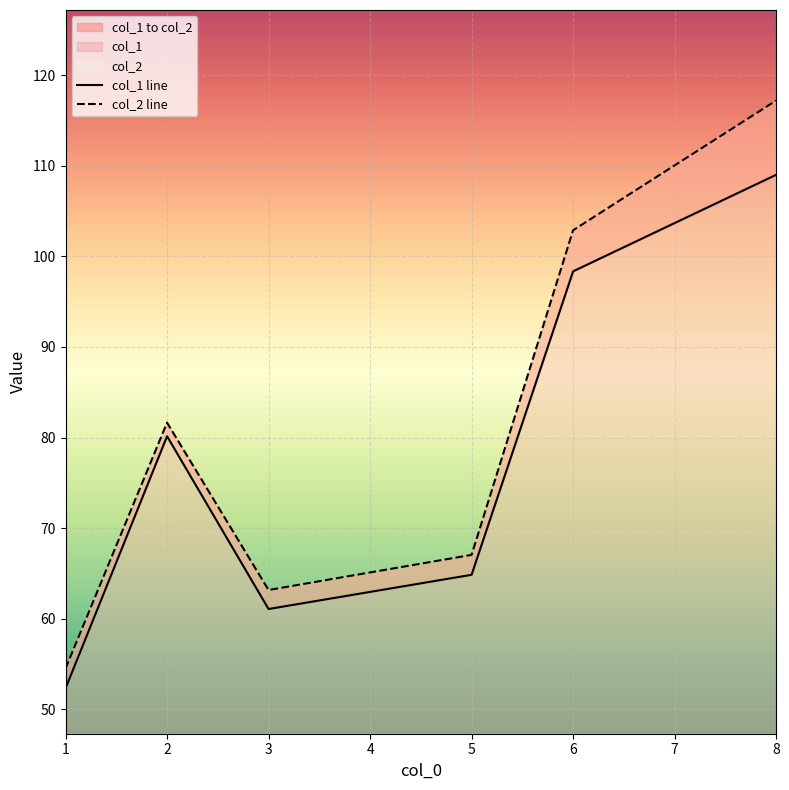

Which series has the largest total across all categories?

col_2 line